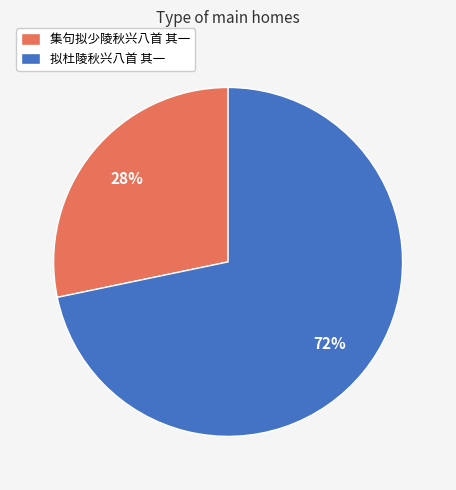

Does 拟杜陵秋兴八首 其一 account for over 50% of the chart?

Yes